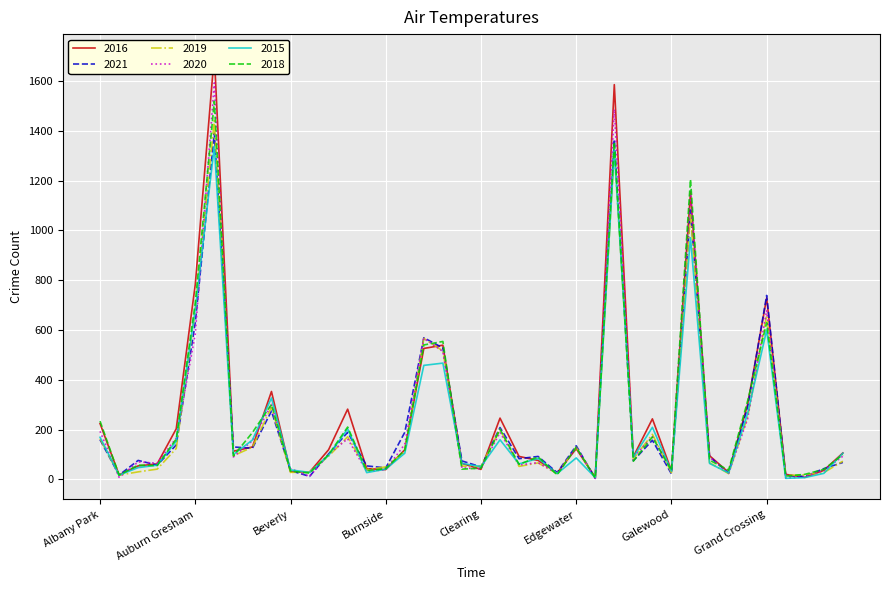

At which label does 2018 reach its peak?

Austin